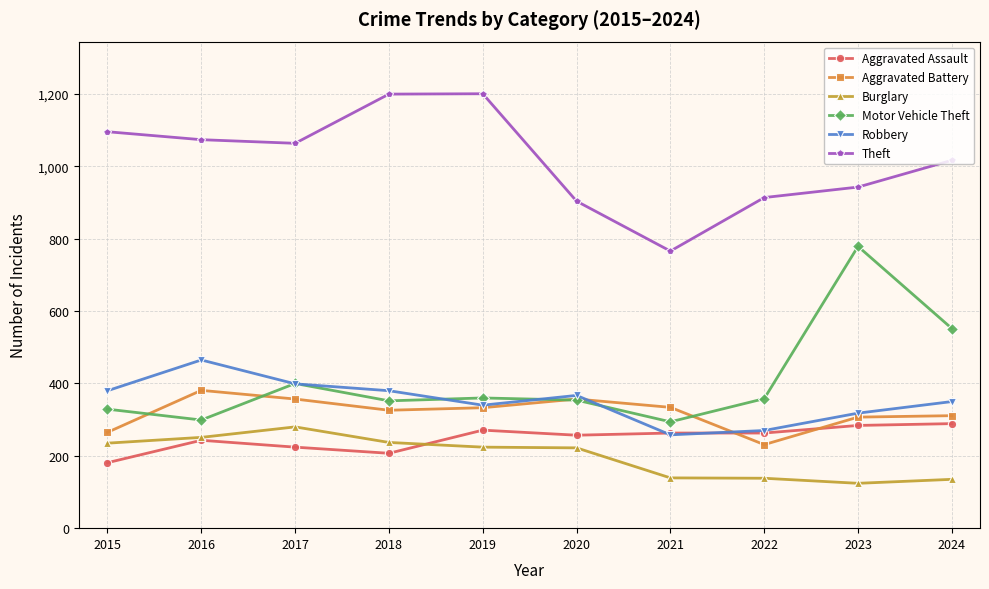

What are all the series names shown in the legend?

Aggravated Assault, Aggravated Battery, Burglary, Motor Vehicle Theft, Robbery, Theft